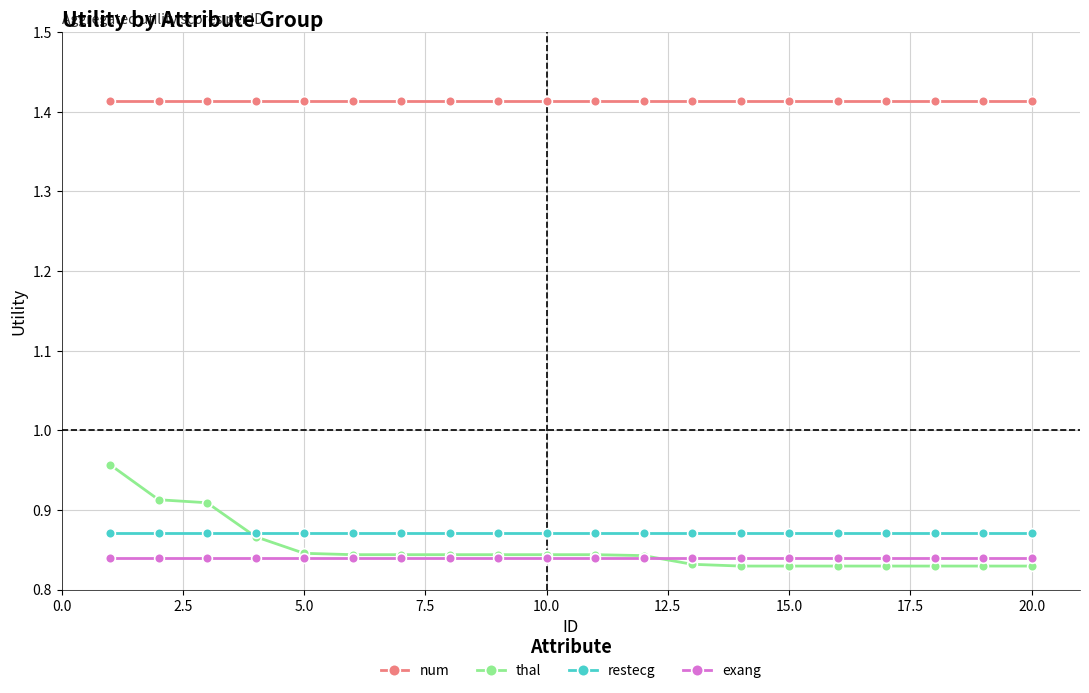

Which series has the largest total across all categories?

num